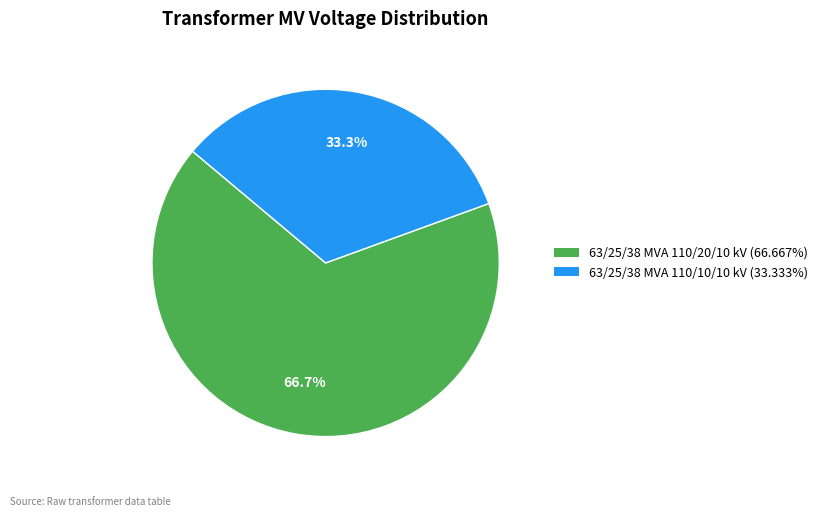

Count the number of slices in the pie.

2